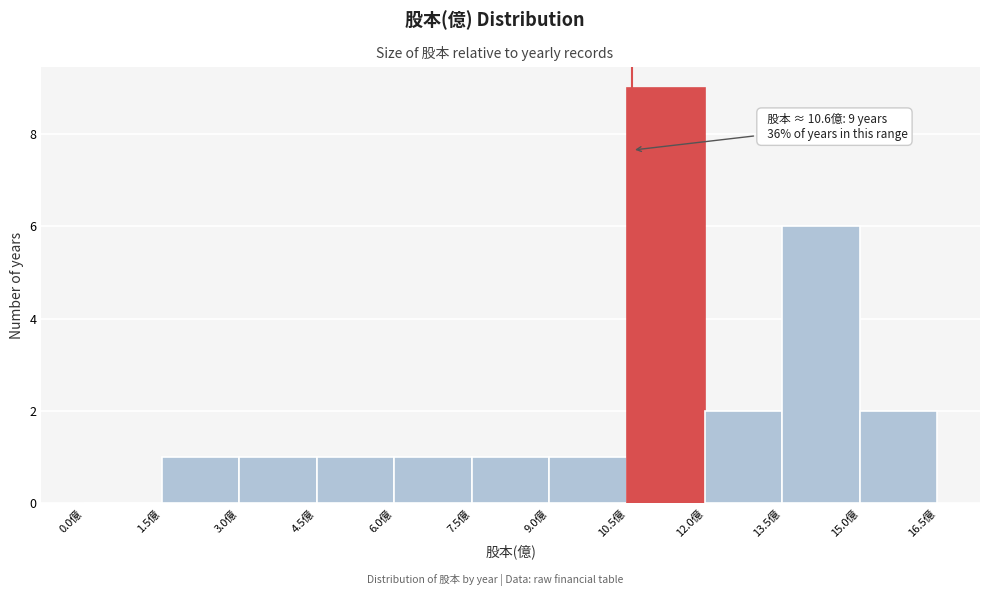

Over which range of the x-axis is the bar tallest?

10.5 to 12.0